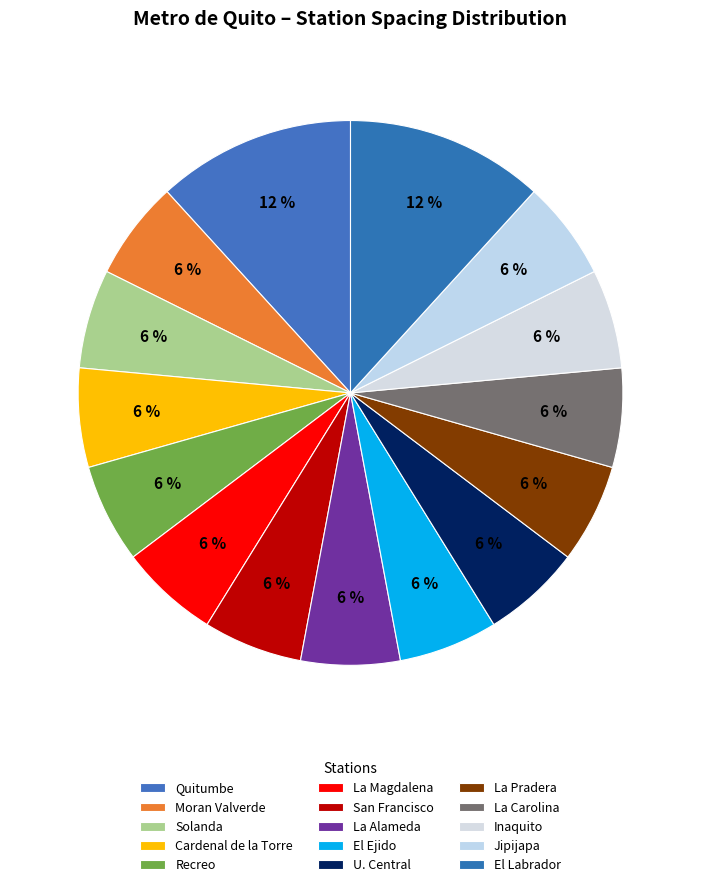

To the nearest percent, what is the average slice percentage?

7%